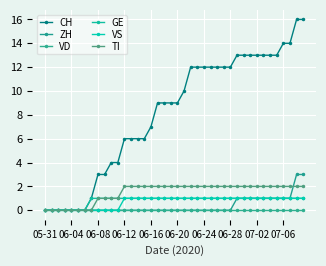

Does the chart display data point markers on the line(s)?

Yes